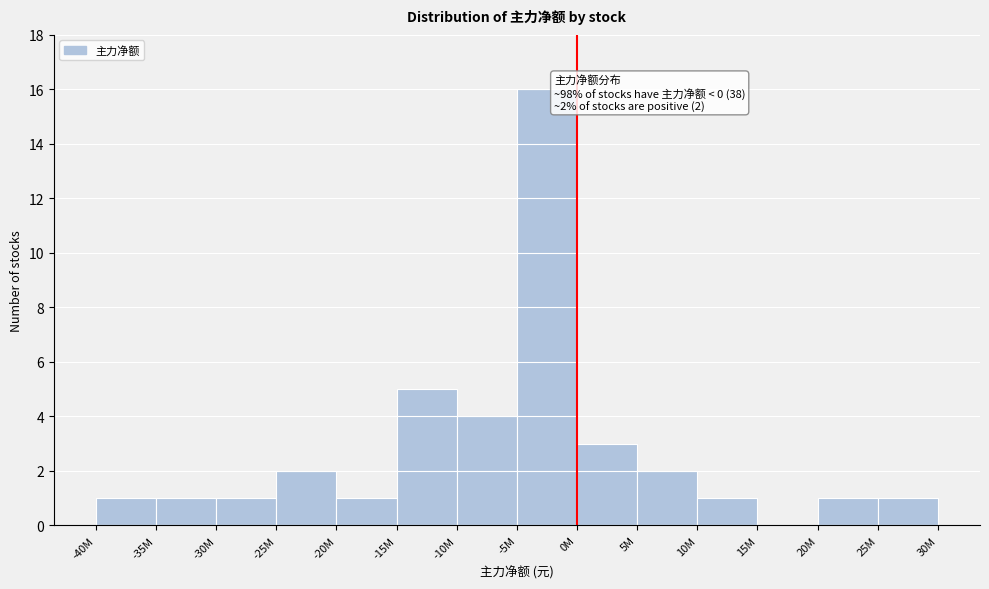

Reading left to right, what are all the values shown in this chart?

-40M=1	-35M=1	-30M=1	-25M=2	-20M=1	-15M=5	-10M=4	-5M=16	0M=3	5M=2	10M=1	15M=0	20M=1	25M=1